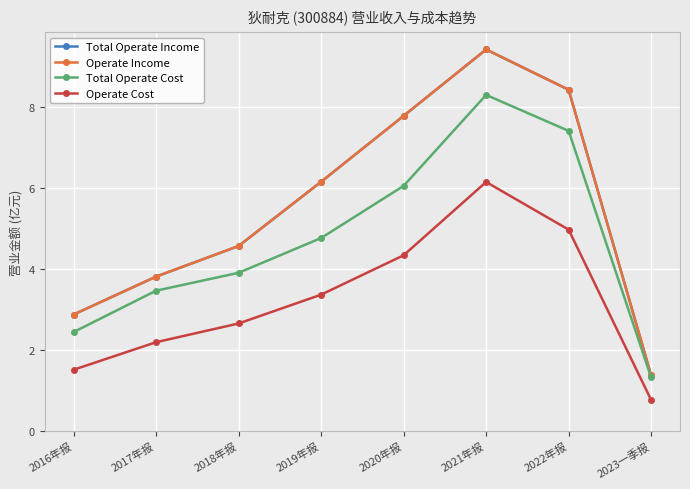

What is the label of the 4th point from the right?

2020年报